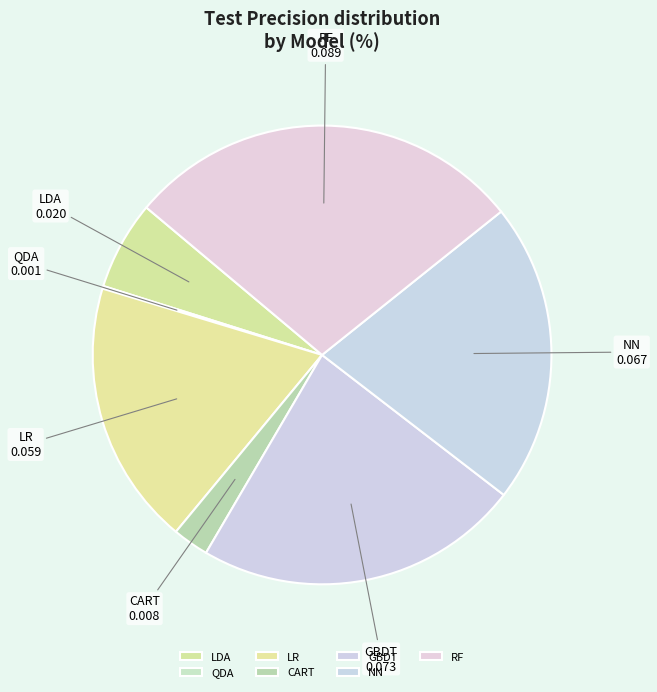

Which slice is the largest?

RF